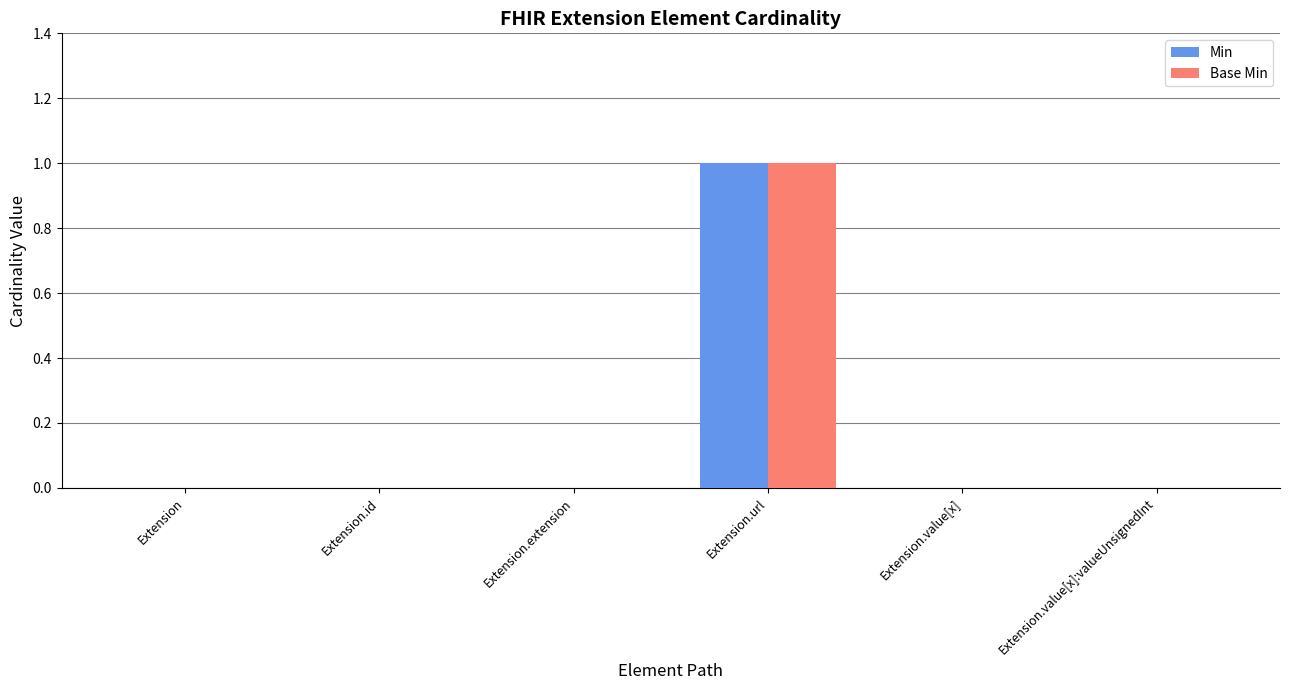

The Min series shows 0 at Extension.value[x]:valueUnsignedInt. True or false?

True